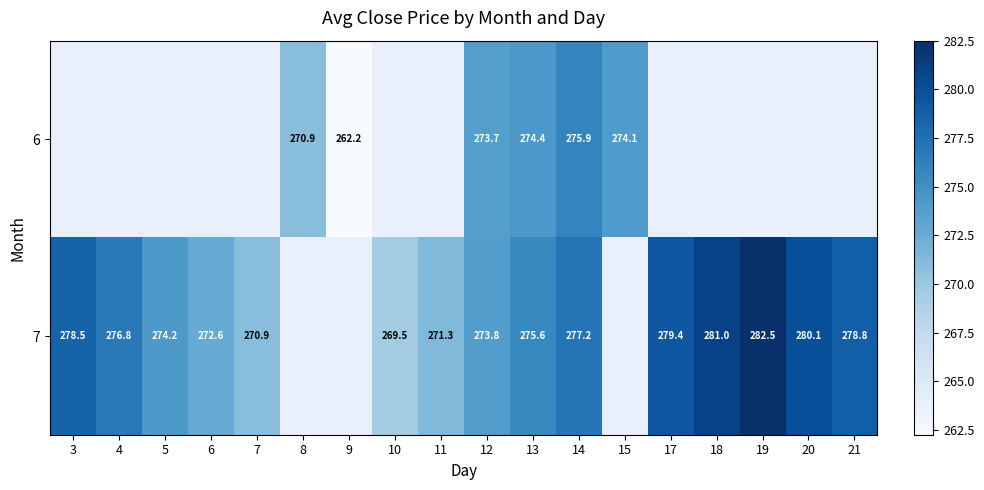

What is the difference between the 7 values at 20 and 12?

6.3